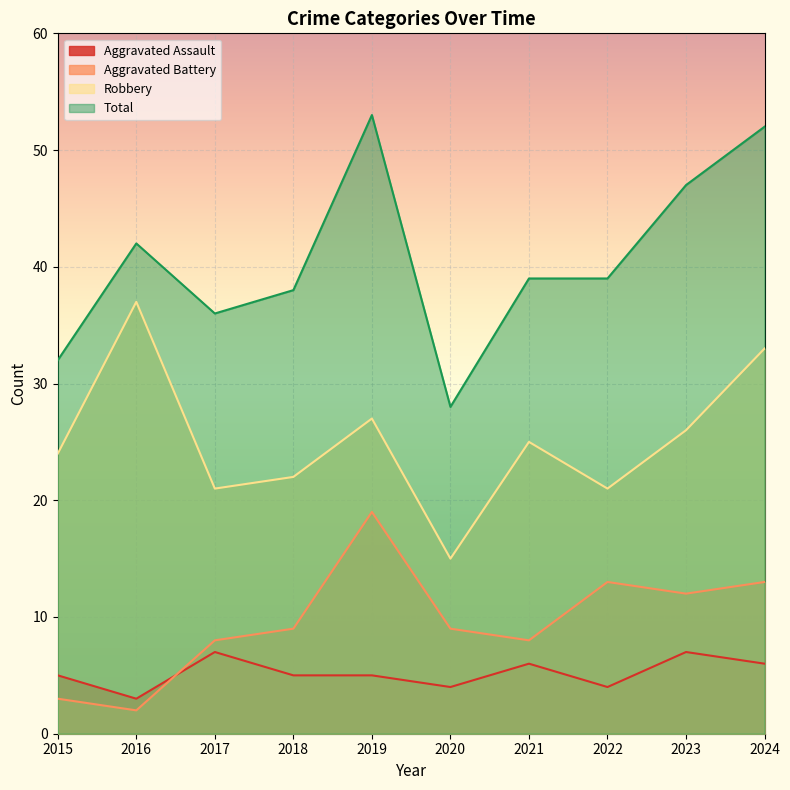

What is the sum of all Aggravated Battery values?

96